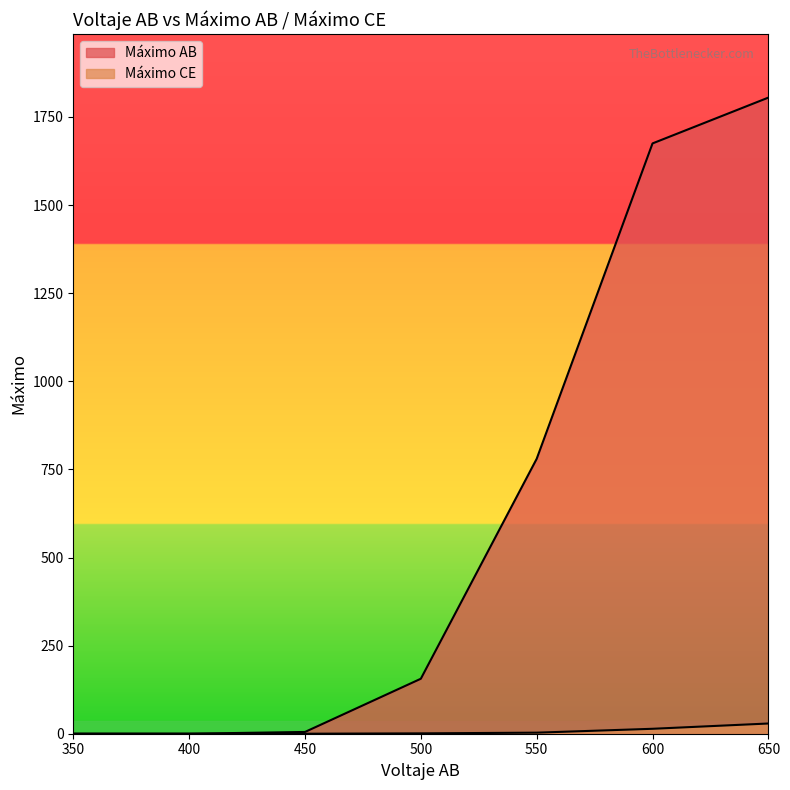

What are all the series names shown in the legend?

Máximo AB, Máximo CE